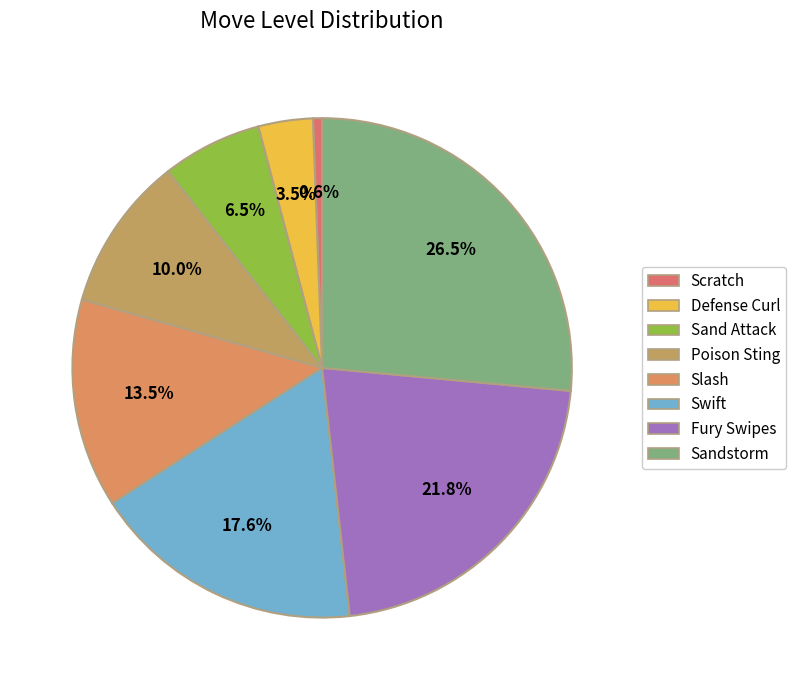

To the nearest percent, what is the combined percentage of Sandstorm and Sand Attack?

33%